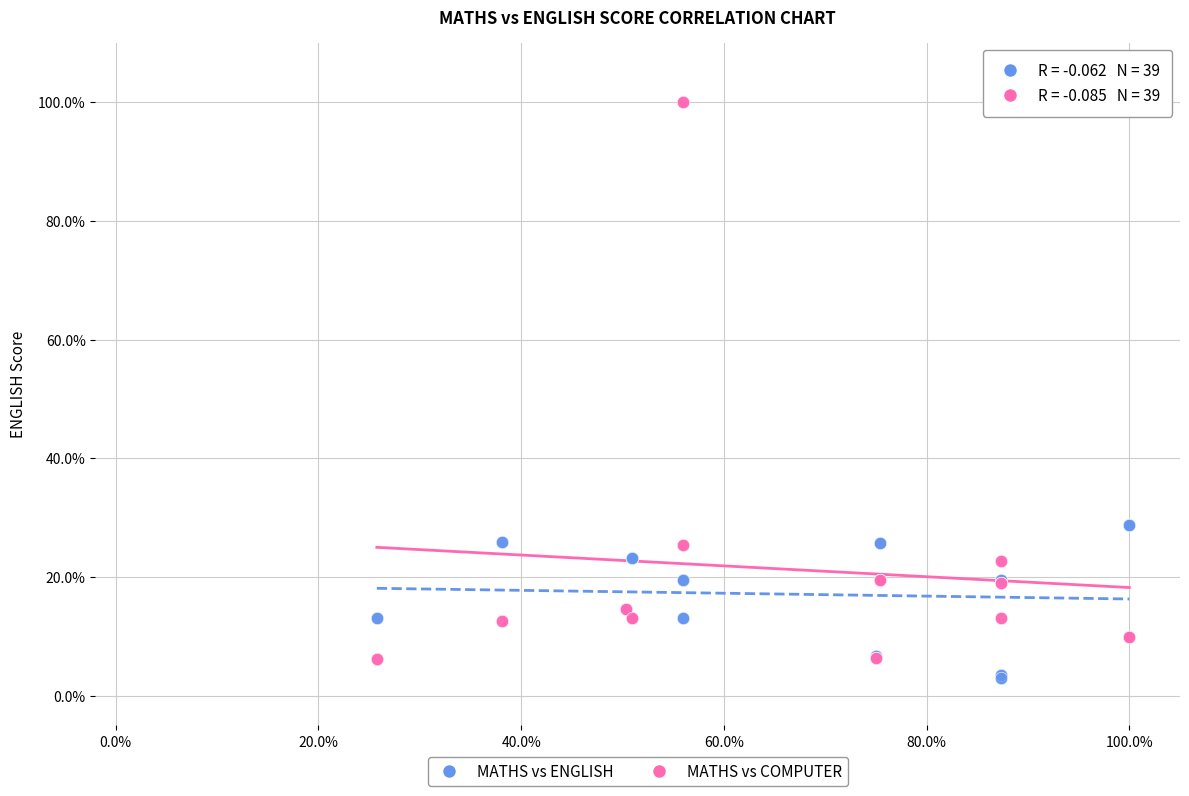

What are all the series names shown in the legend?

MATHS vs ENGLISH, MATHS vs COMPUTER